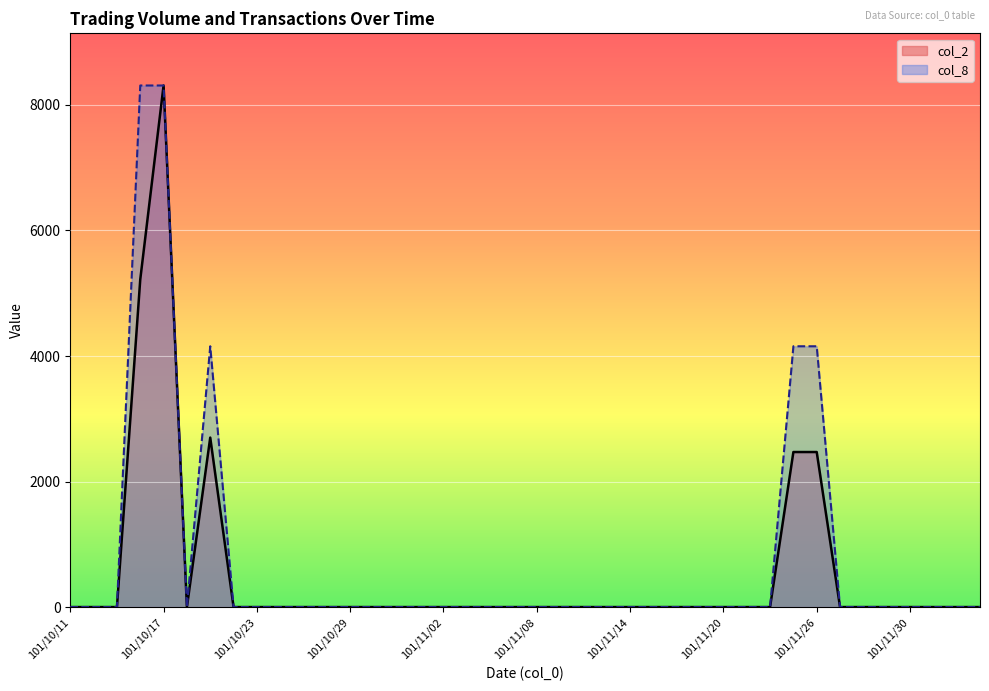

True or false: col_2 and col_8 cross at least once.

False